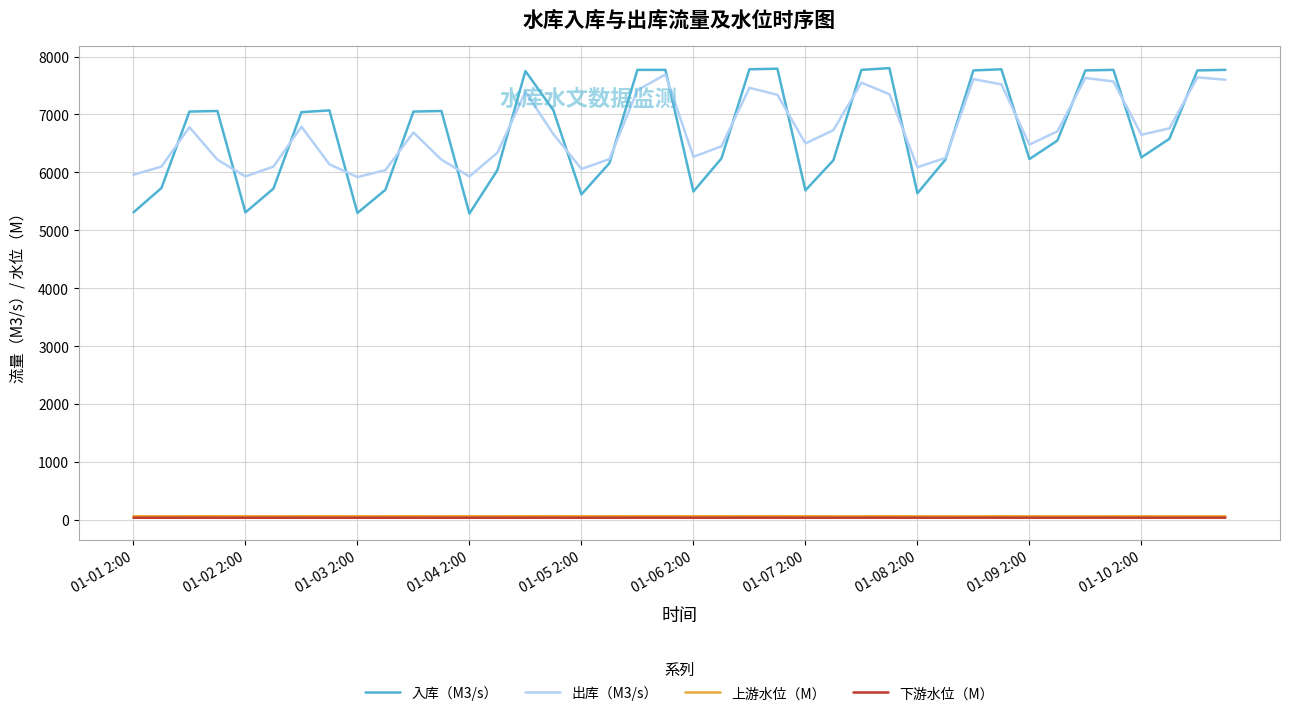

What is the greatest value displayed?

7800.0